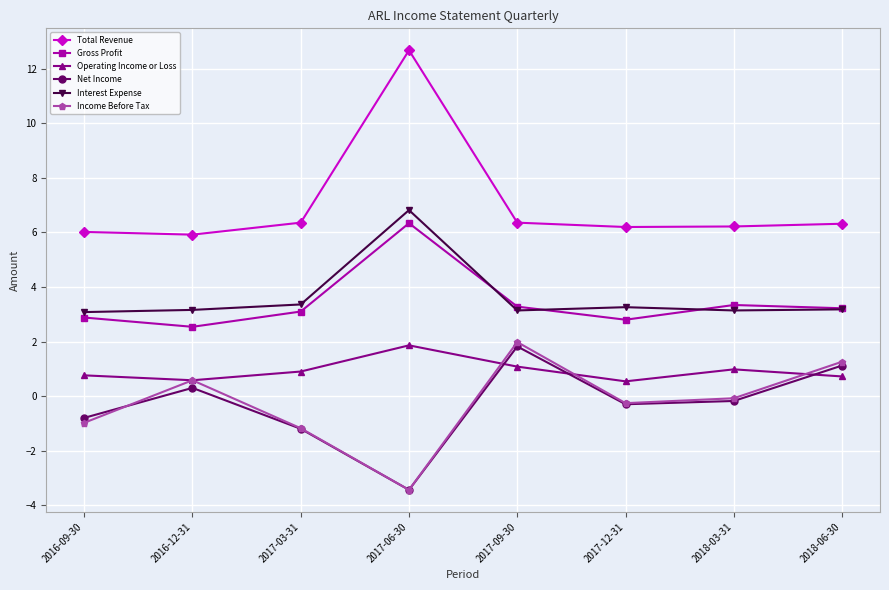

At which category does the chart reach its minimum across all series?

2017-06-30